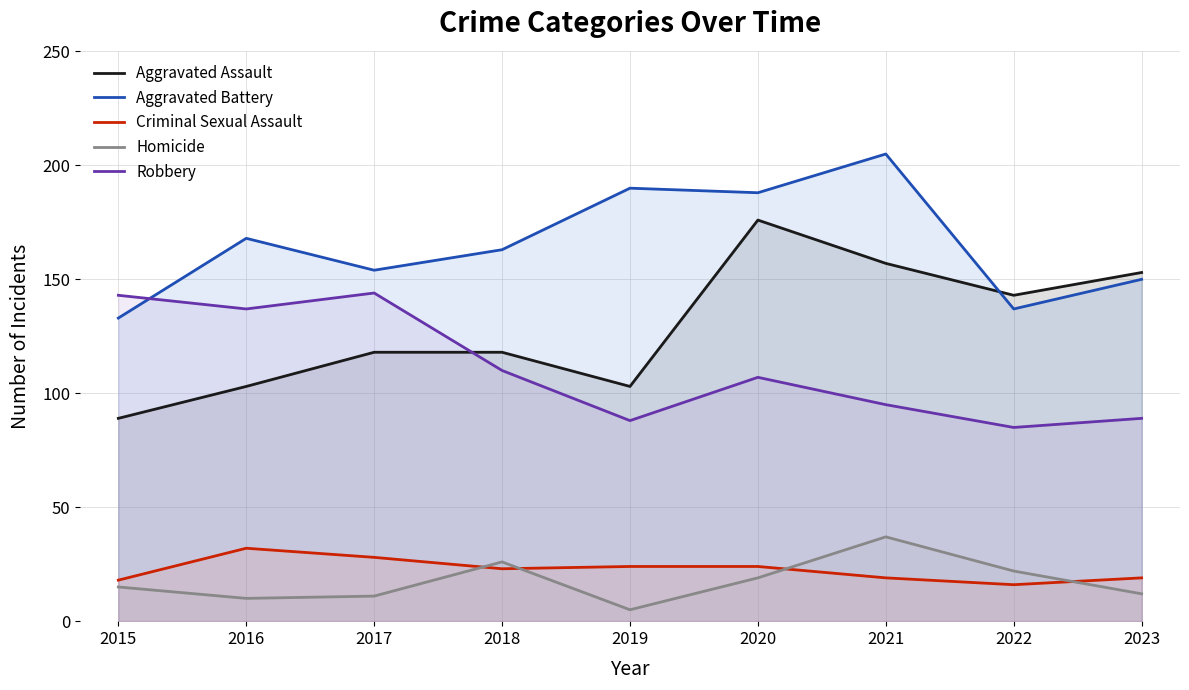

What is the total value across all series at 2017?

455